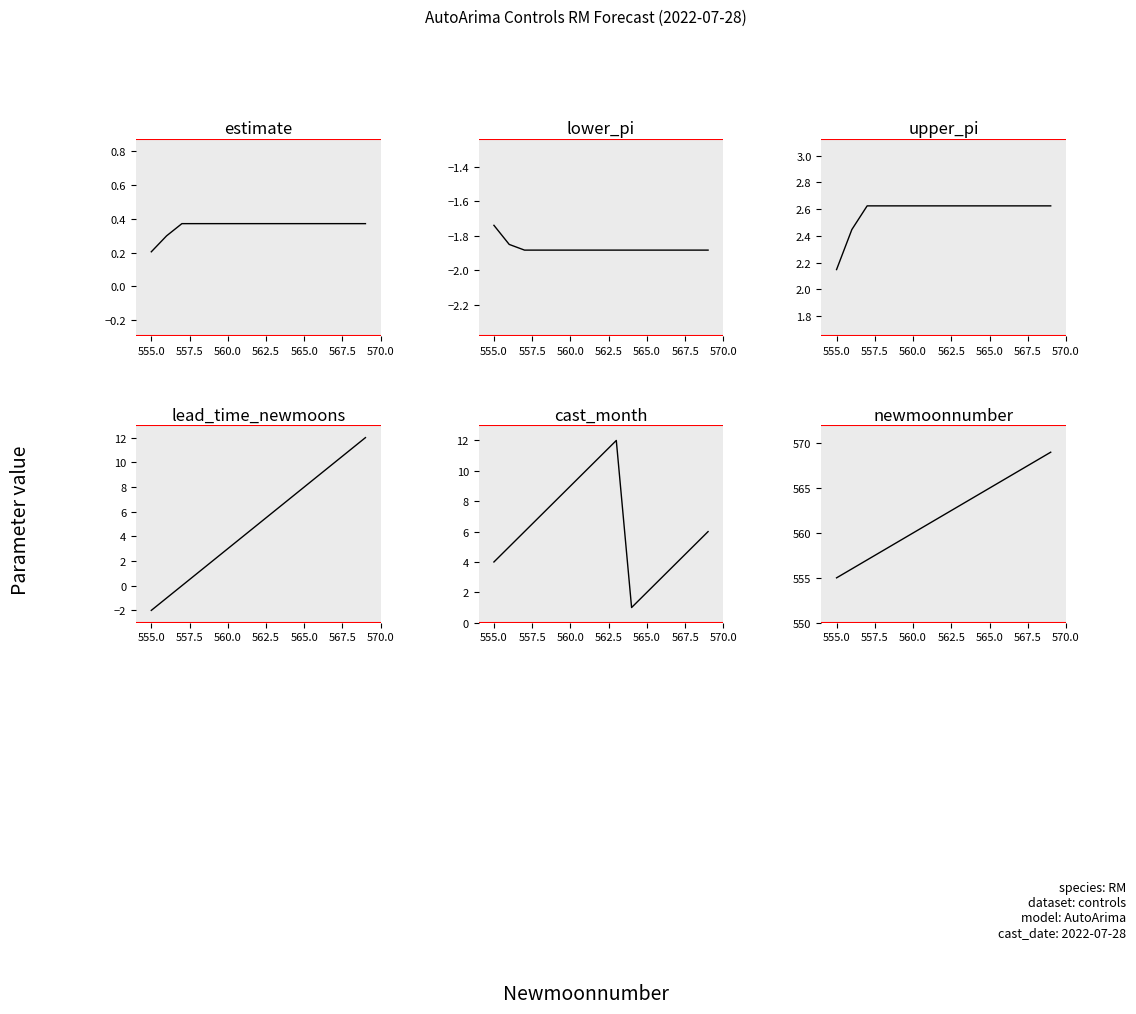

What is the maximum value shown in the chart?

569.0